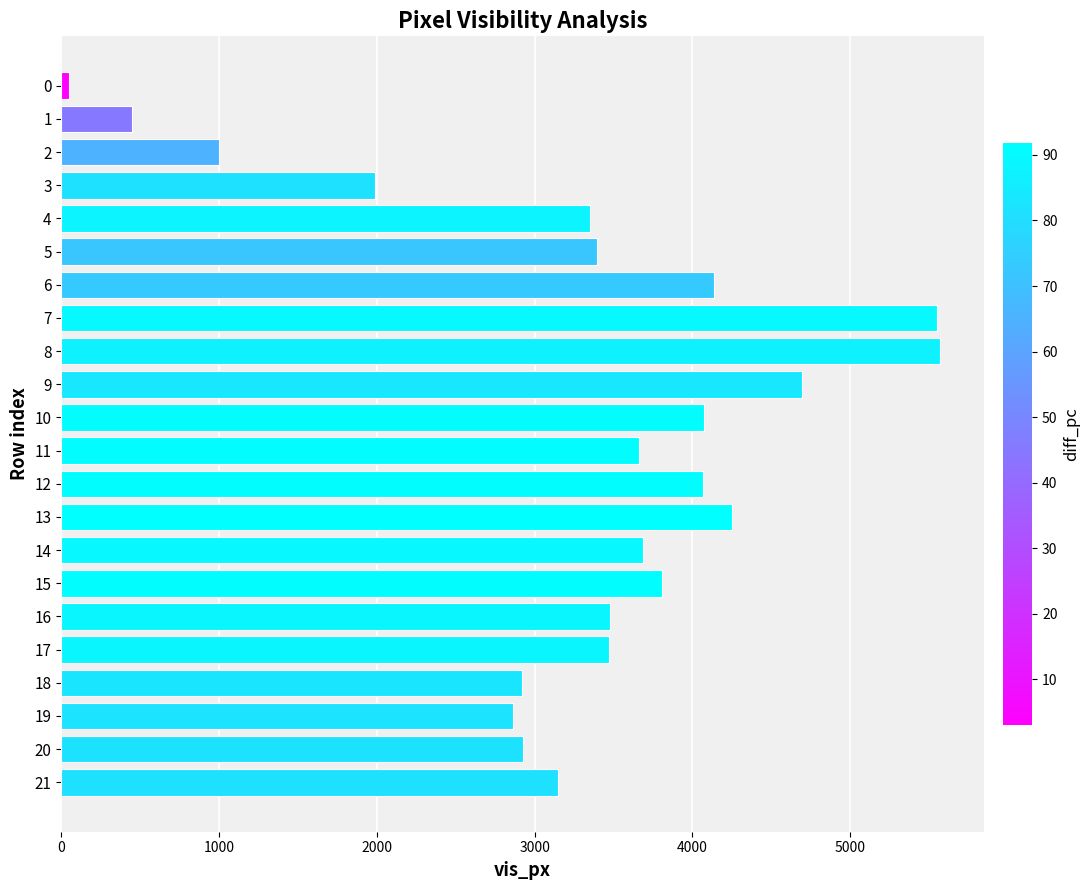

How many values are below 3477?

11